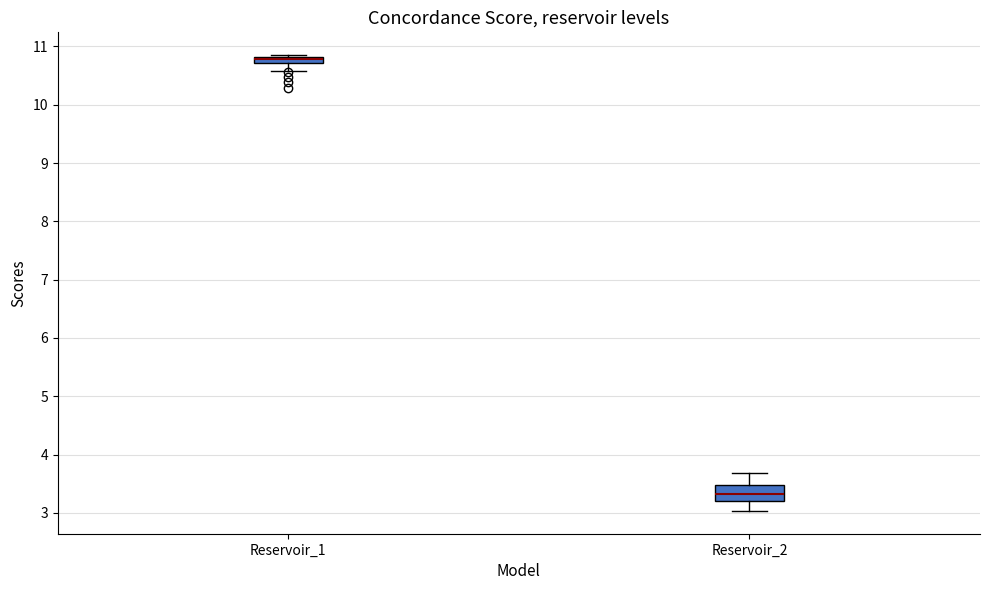

Which box's median line is the lowest?

Reservoir_2